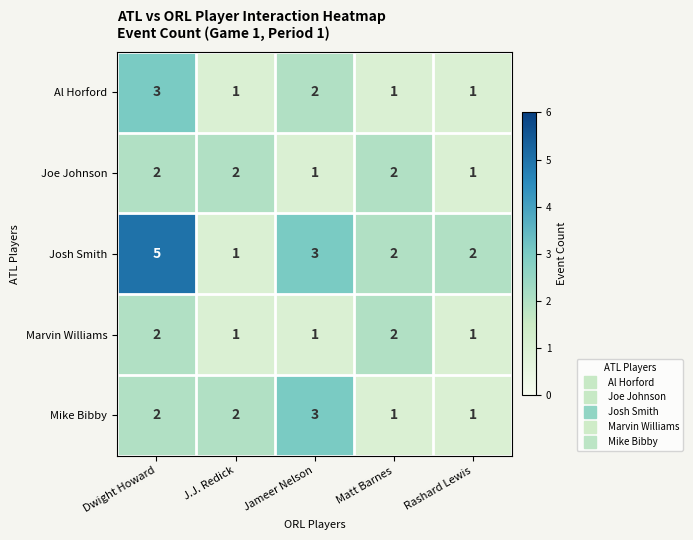

What is the difference between the highest and lowest values at Matt Barnes?

1